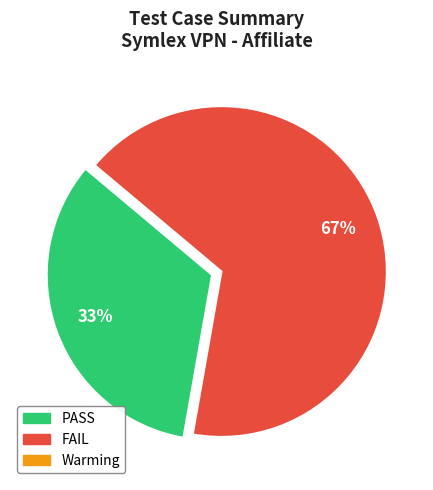

The FAIL slice represents 80% of the pie. True or false?

False